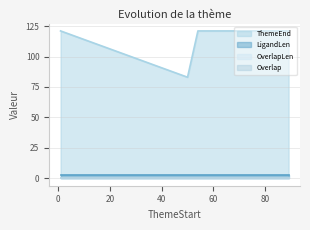

At how many categories does at least one series exceed 89?

4